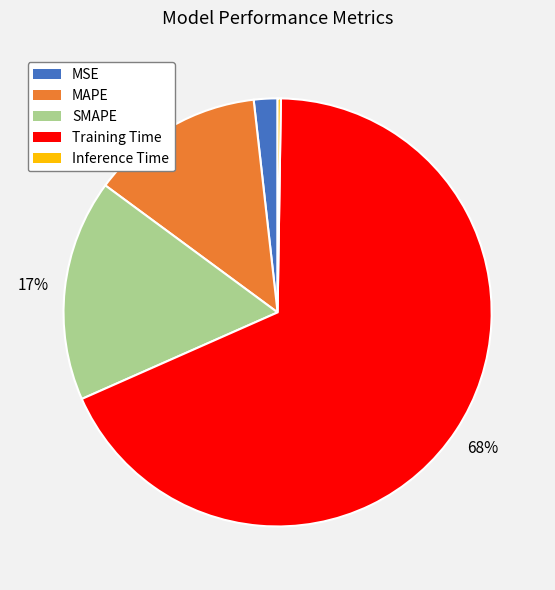

What percentage is the MSE slice, to the nearest percent?

2%